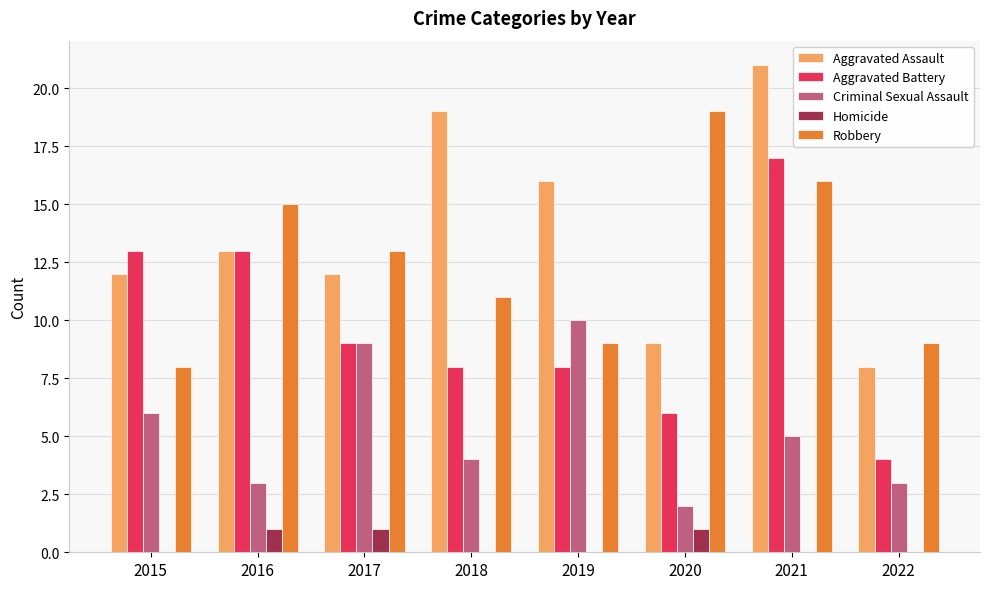

The Aggravated Battery series shows 28 at 2021. True or false?

False